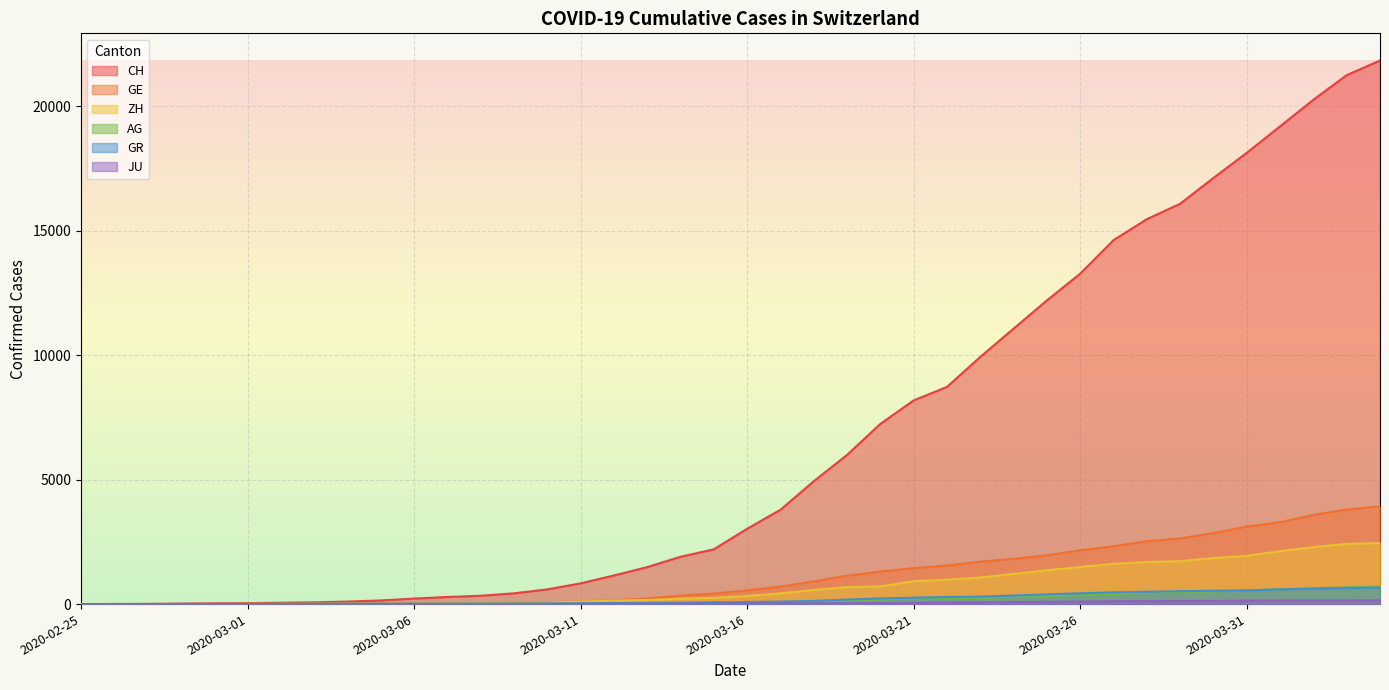

True or false: ZH has a value of 2417 at 2020-04-03.

True